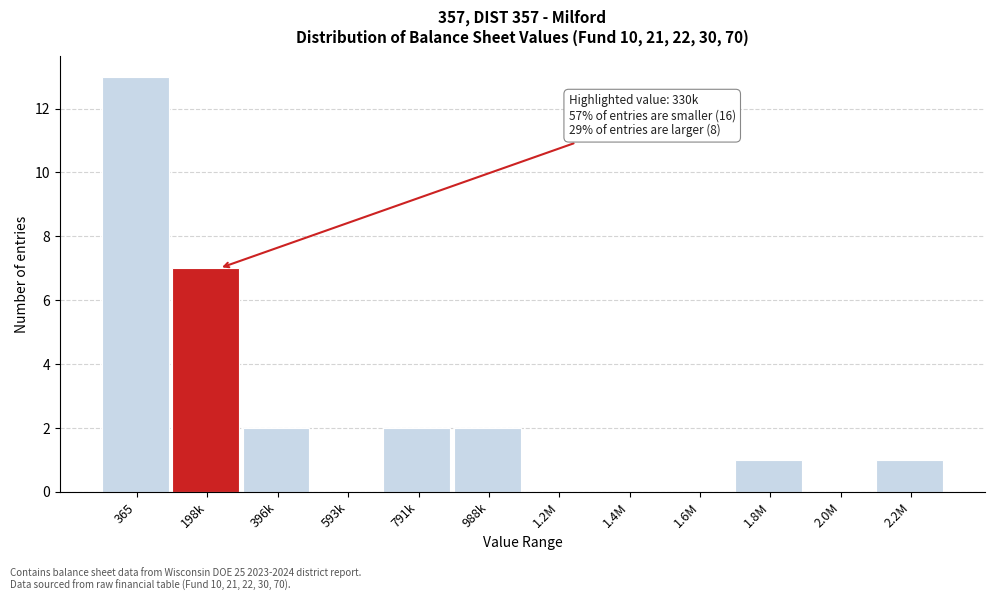

Reading left to right, transcribe all the data shown in this chart.

365=13	198k=7	396k=2	593k=0	791k=2	988k=2	1.2M=0	1.4M=0	1.6M=0	1.8M=1	2.0M=0	2.2M=1